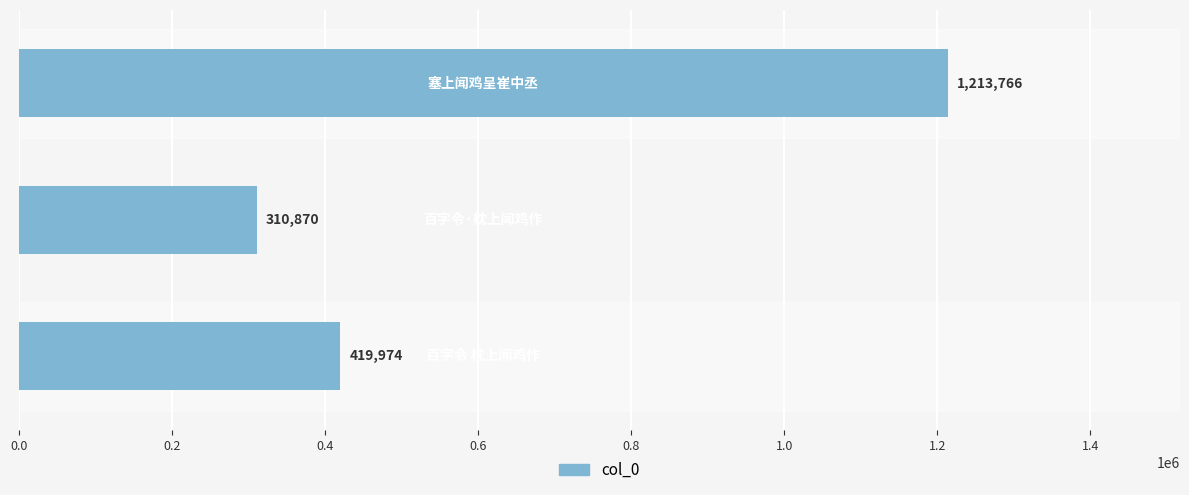

What is the maximum value shown in the chart?

1213766